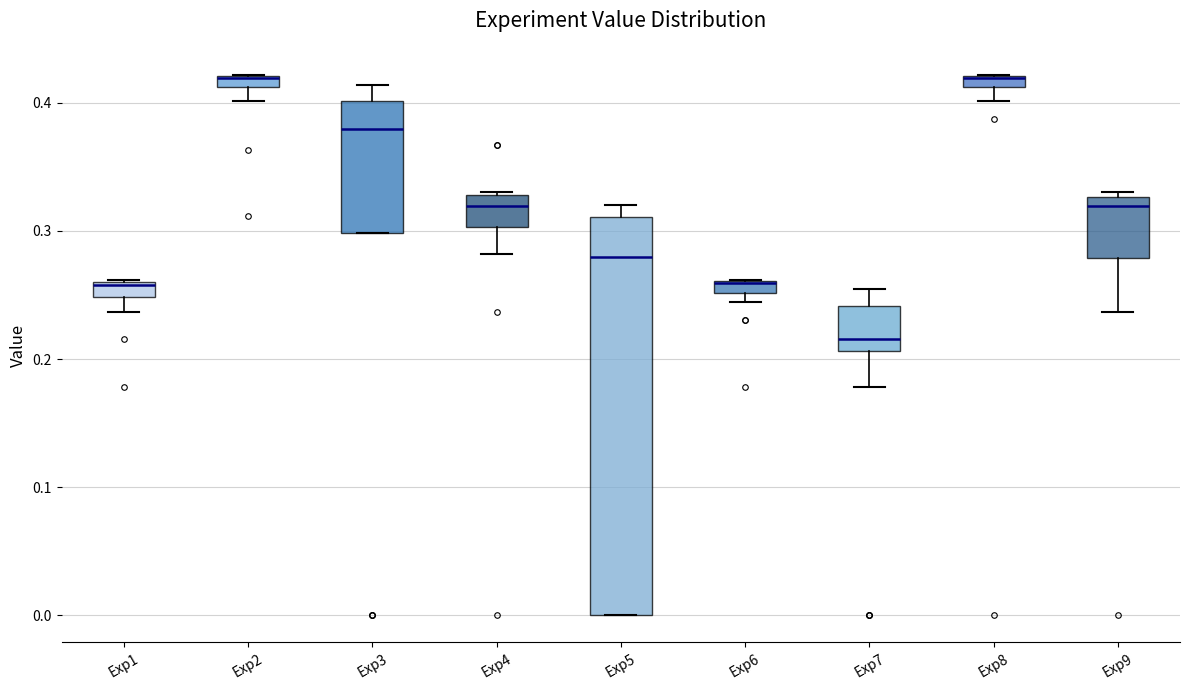

Where does the median line of the box for Exp5 sit on the y-axis? The values are not printed on the chart, so give them approximately, as read against the axis.

0.28